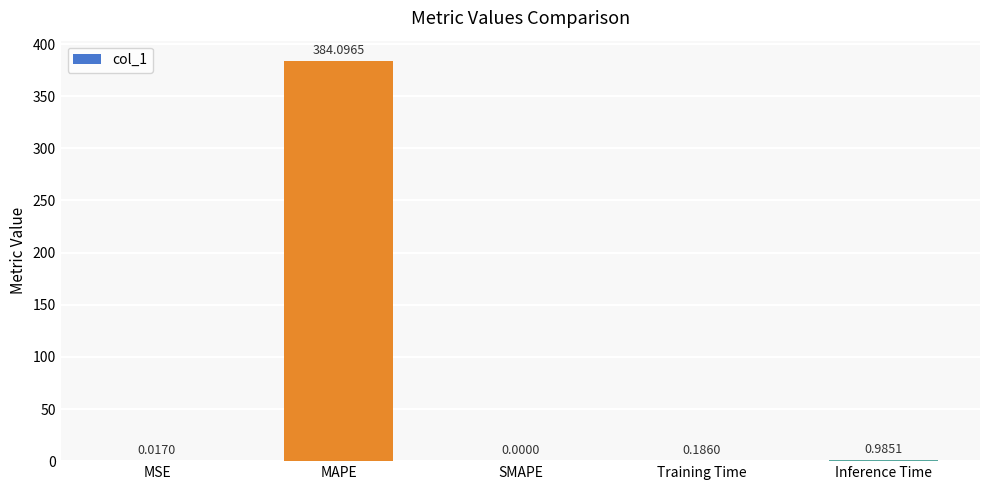

What is the change in value from SMAPE to Inference Time?

+1.0